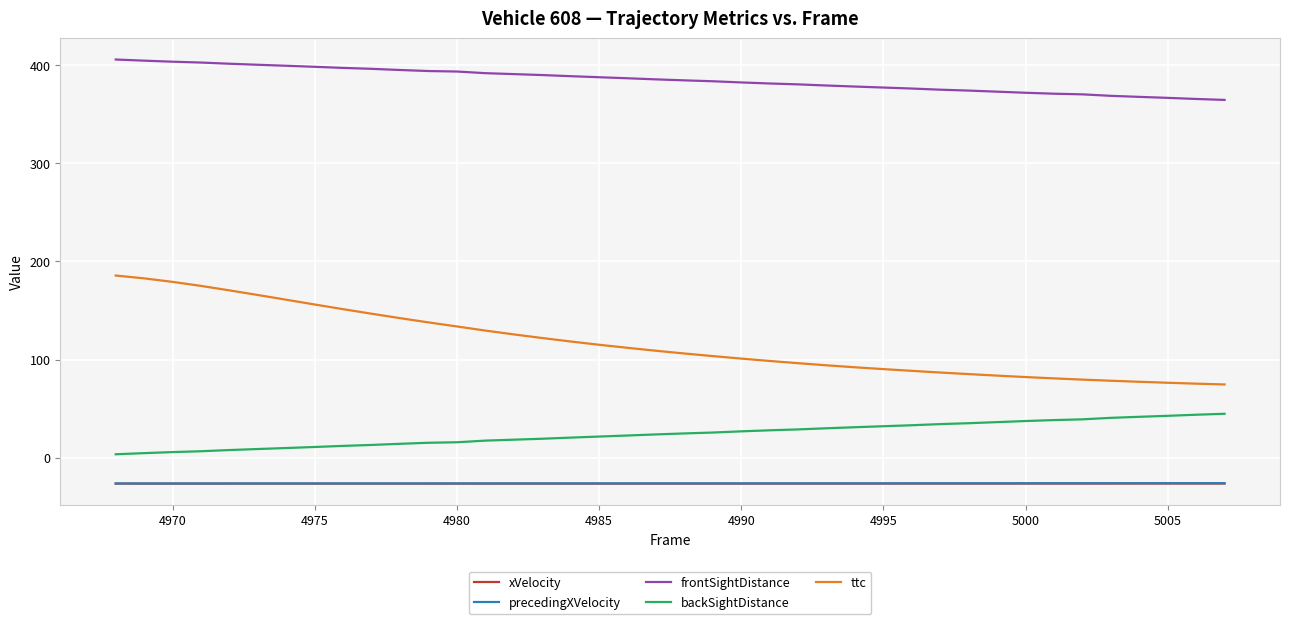

What is the lowest value of the precedingXVelocity series?

-26.1